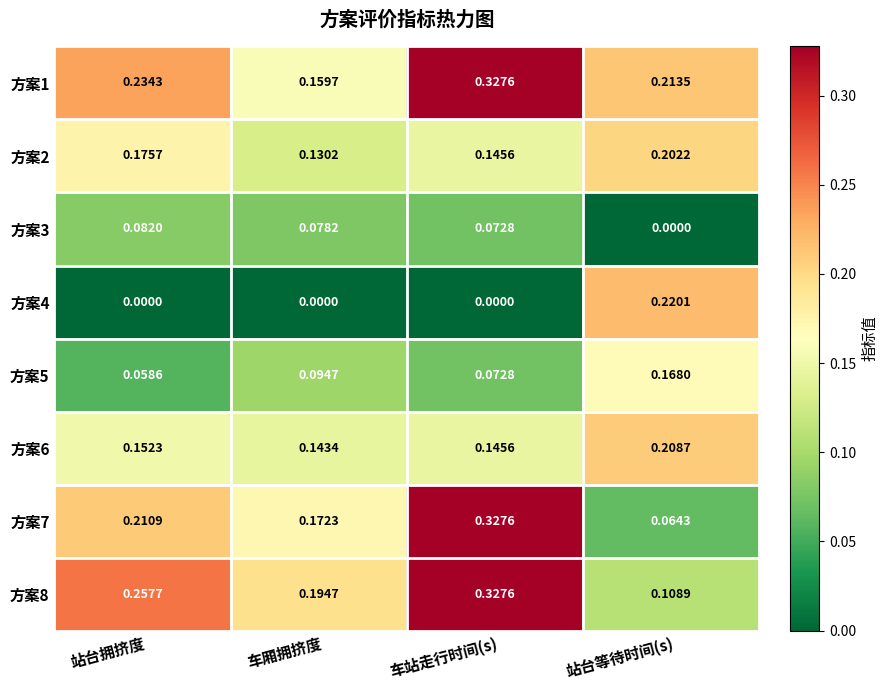

Is the value of 方案8 at 站台等待时间(s) greater than the value of 方案3 at 站台拥挤度?

Yes